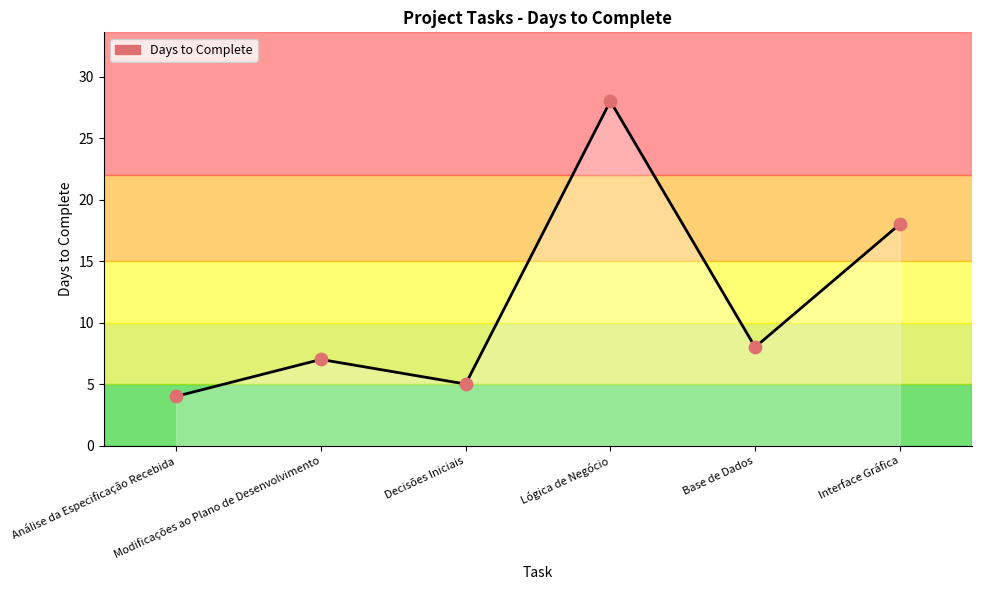

Approximately how many times larger is the value at Lógica de Negócio compared to Análise da Especificação Recebida?

7.0